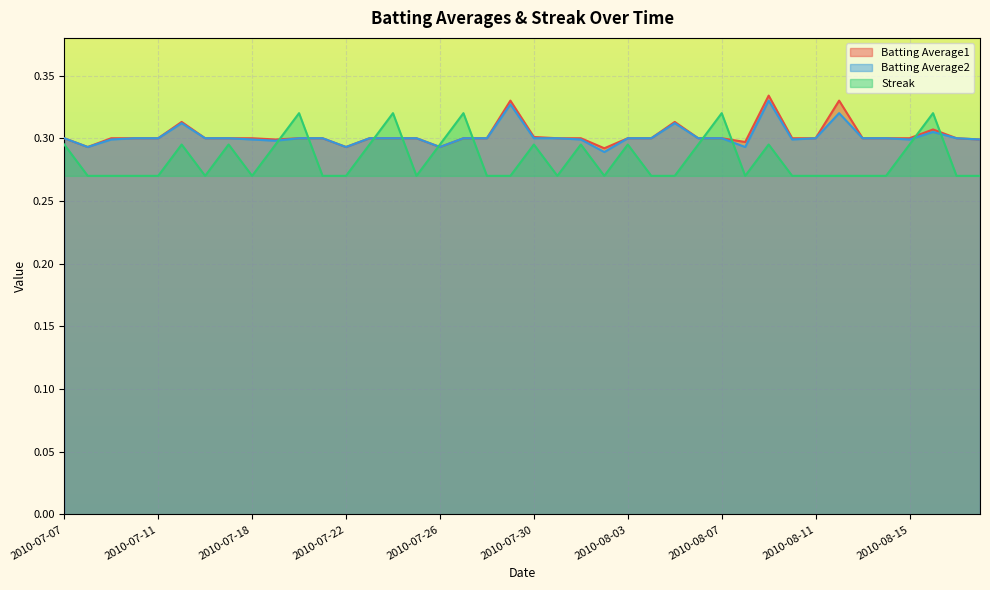

Which category has the highest value across all series?

2010-08-09